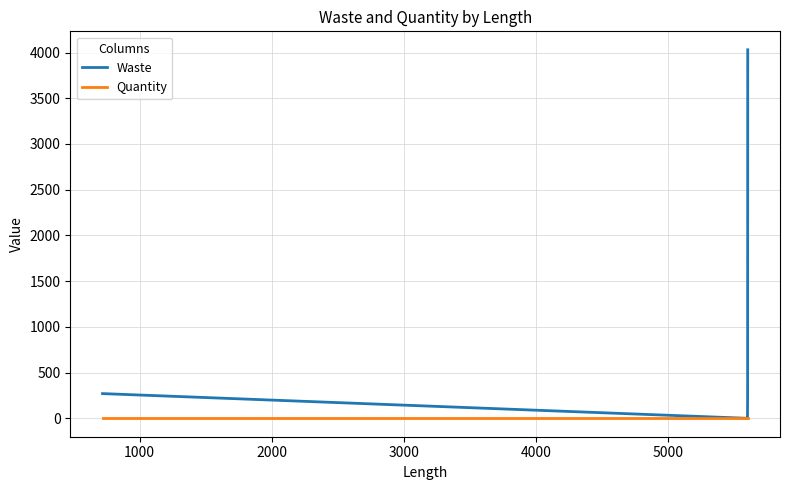

Does the chart have visible grid lines?

Yes